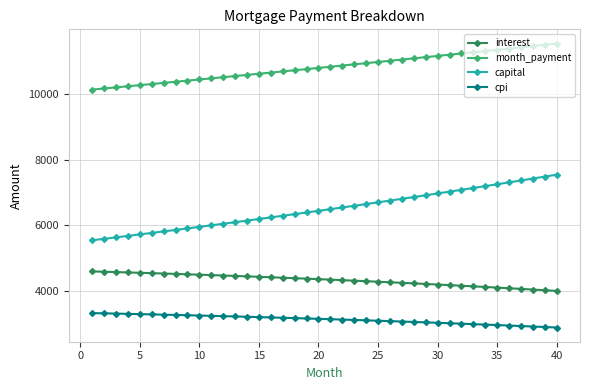

Which series has the largest range (max minus min)?

capital